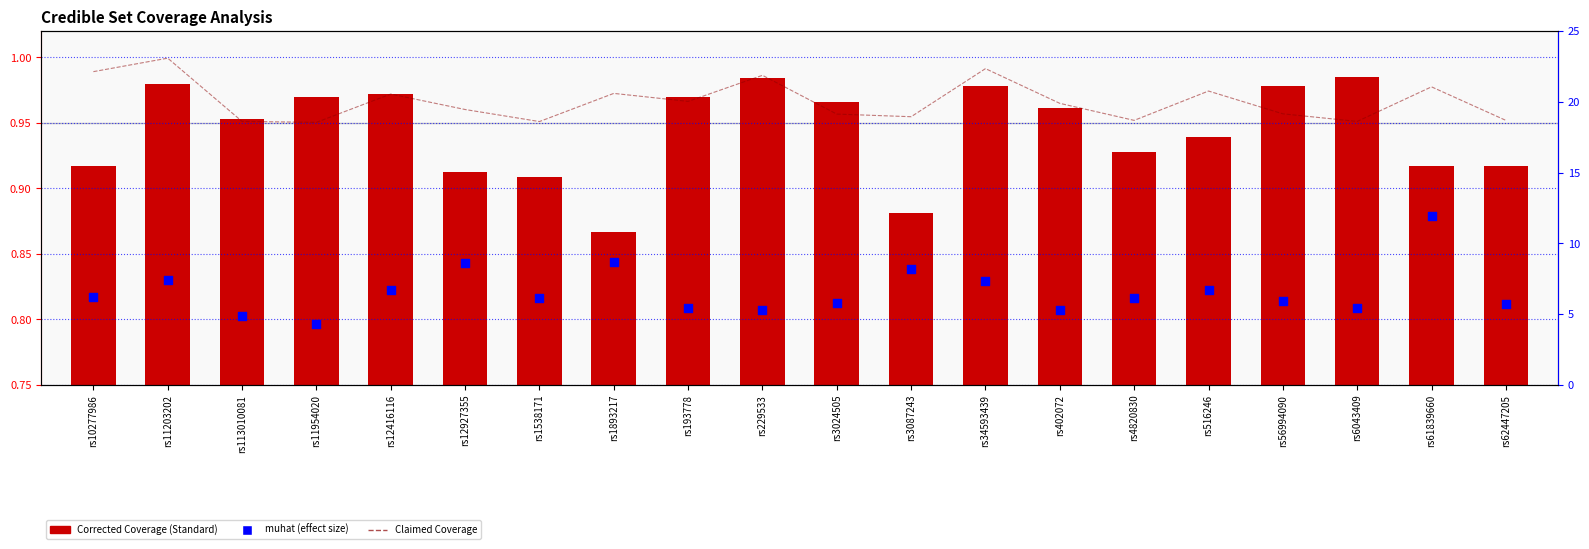

Which series reaches the maximum Y coordinate?

muhat (effect size)